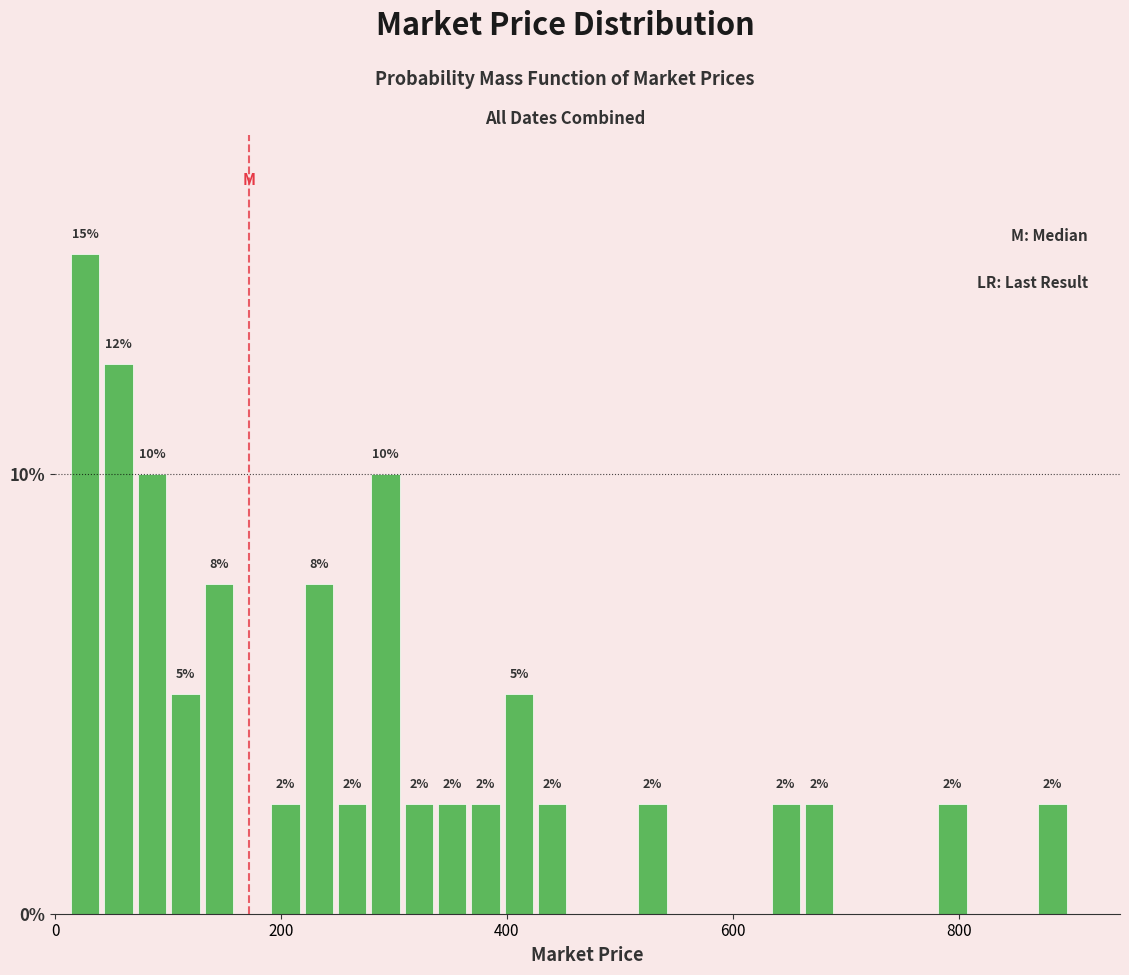

Read against the x-axis, roughly where is the centre of the tallest bar?

20